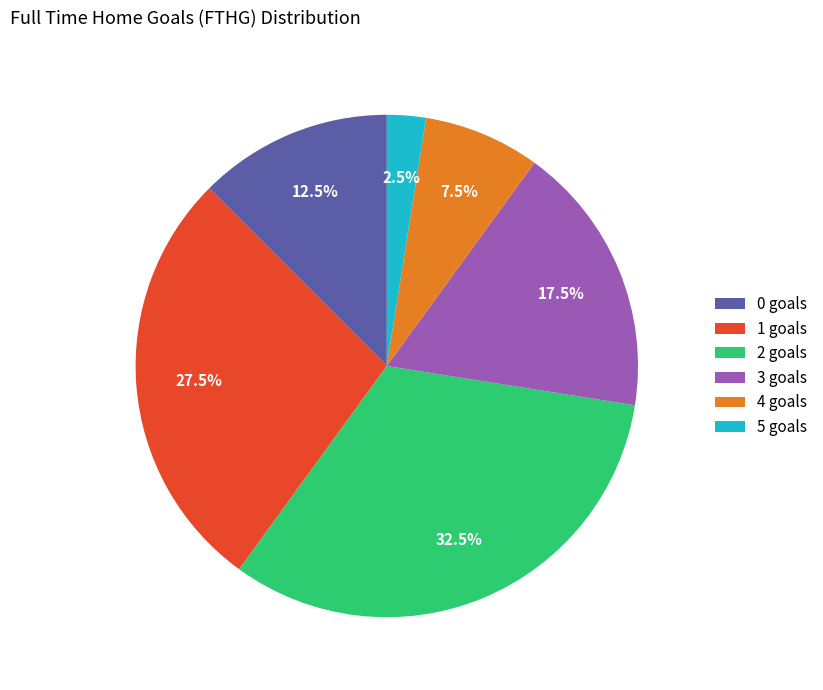

To the nearest percent, what is the average slice percentage?

17%